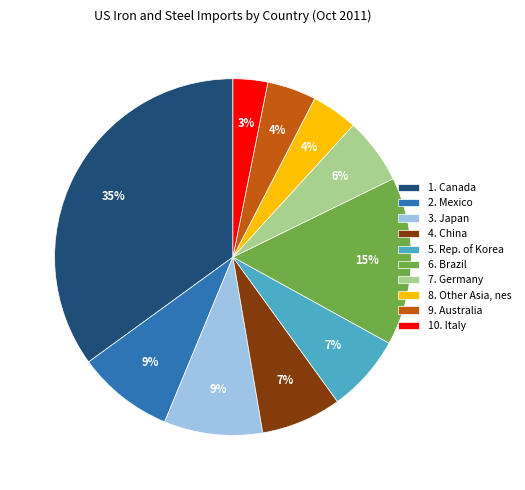

Count the number of slices in the pie.

10